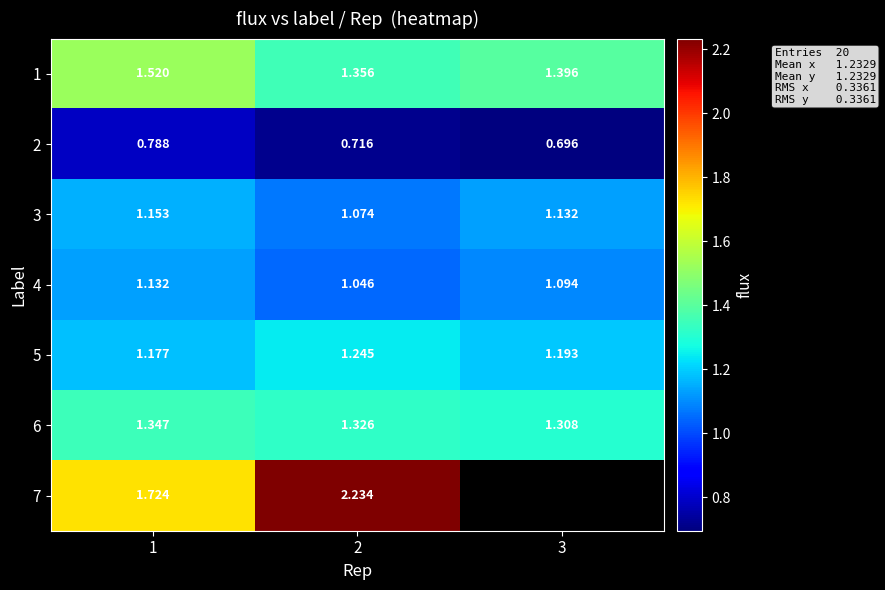

Is the value of 3 at 2 greater than the value of 1 at 3?

No